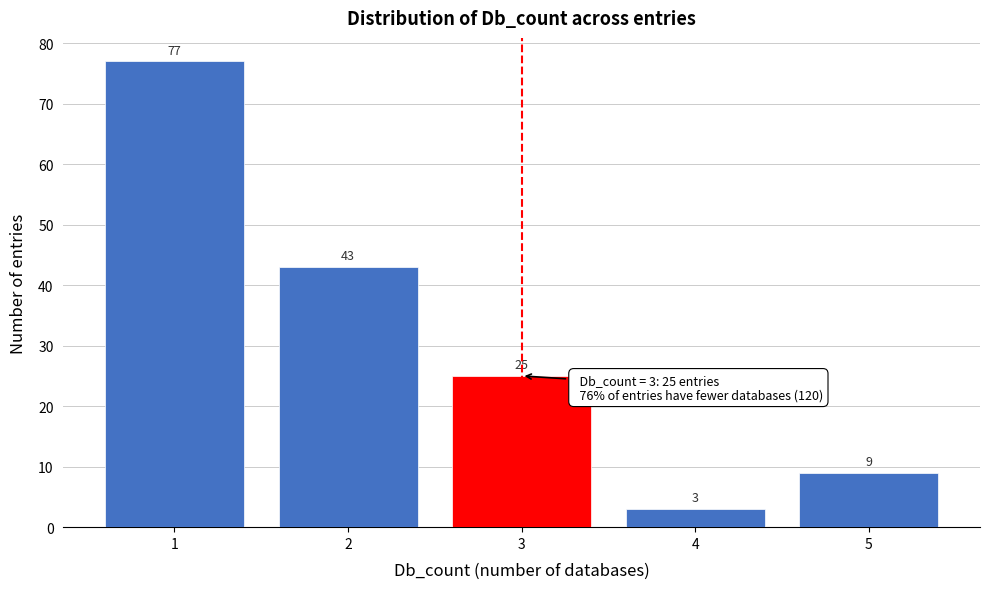

Reading left to right, transcribe this chart: for each bar, give the range it covers on the x-axis and its height.

0.5 to 1.5: 77
1.5 to 2.5: 43
2.5 to 3.5: 25
3.5 to 4.5: 3
4.5 to 5.5: 9